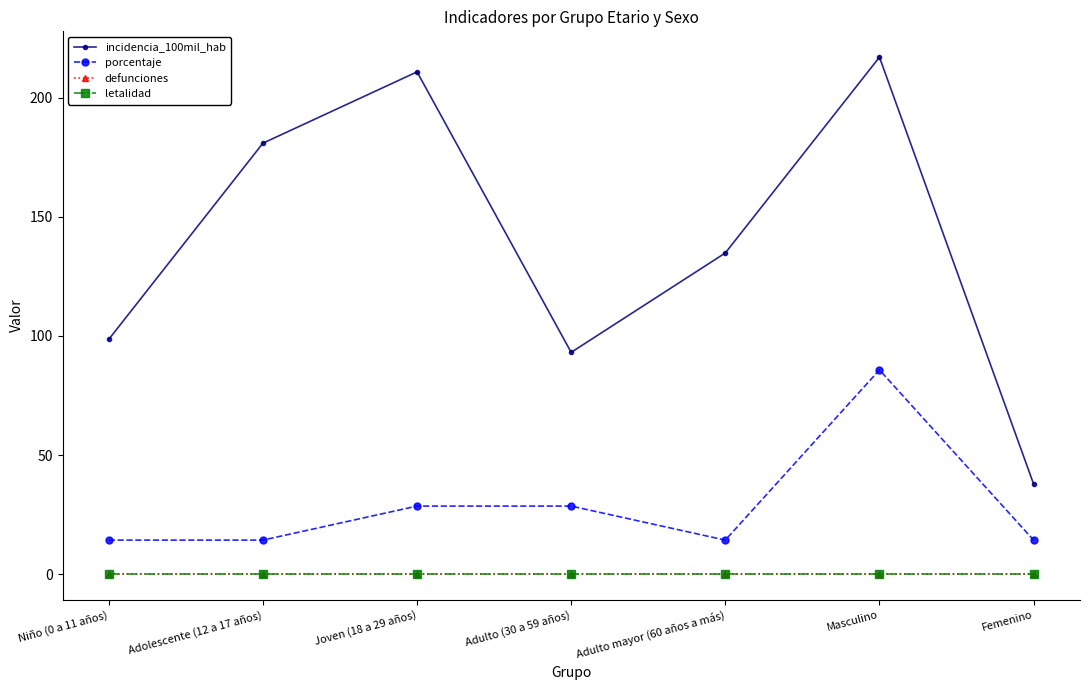

Does the chart have visible grid lines?

No